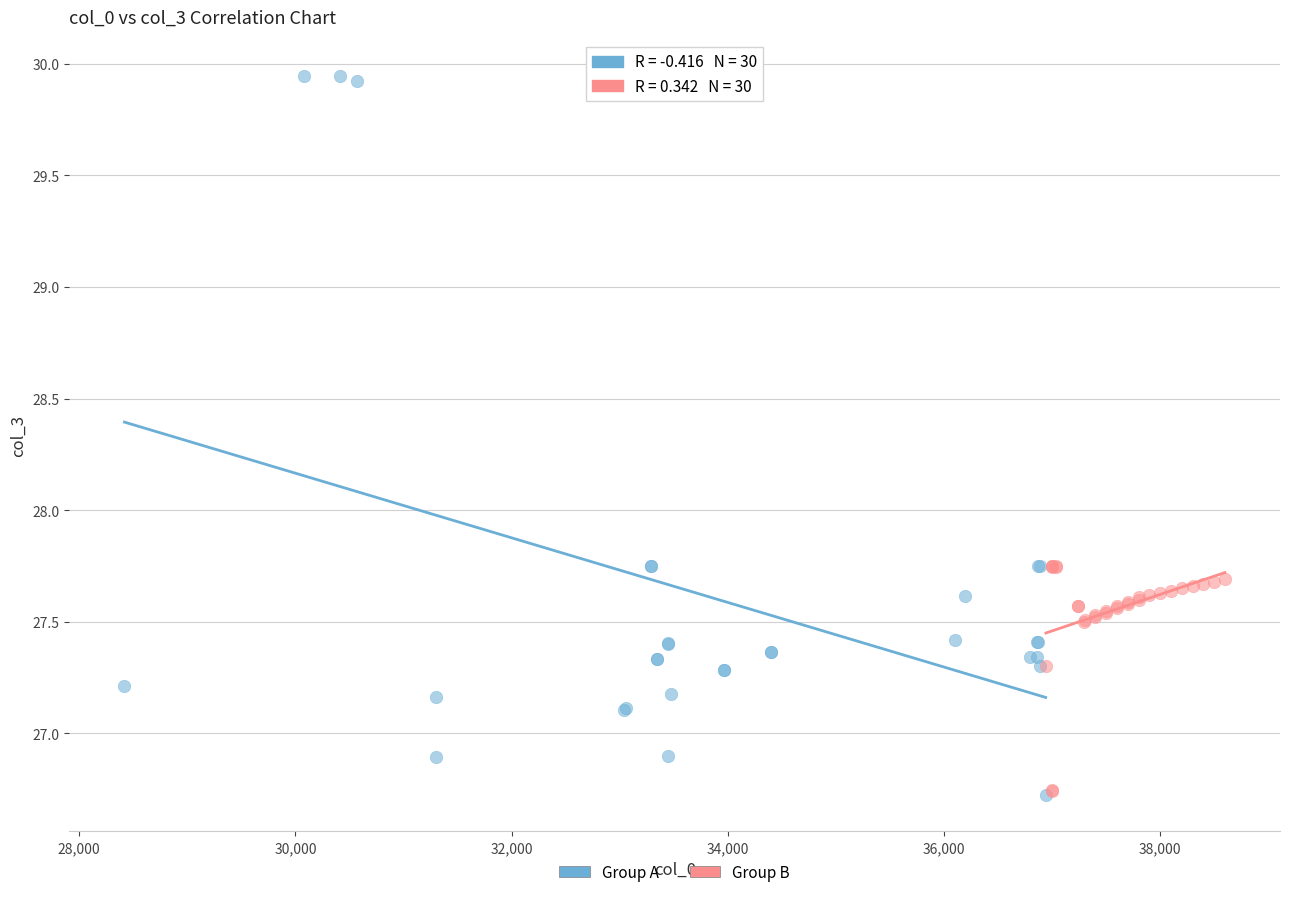

Which series has the largest Y range (max minus min)?

Group A